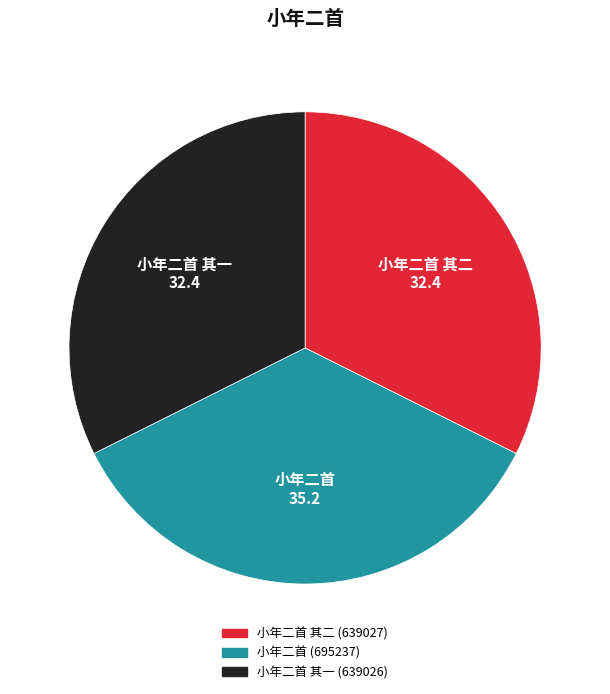

Is there a majority slice in this chart?

No